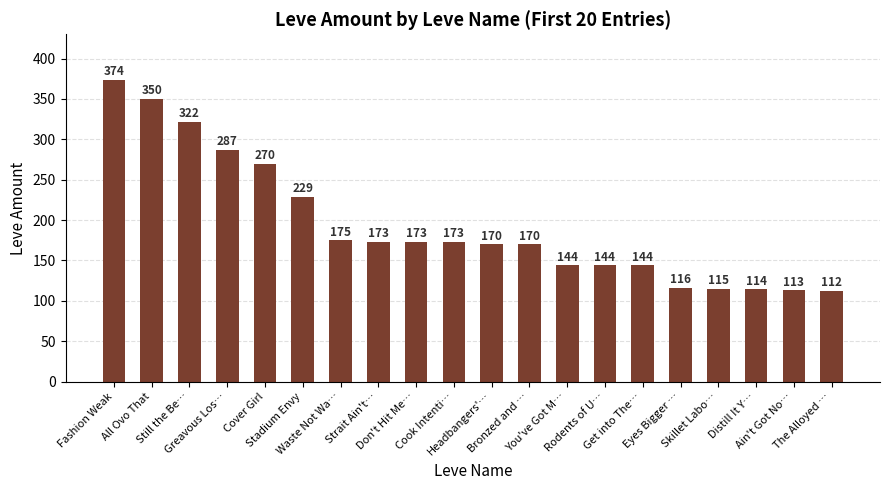

What is the minimum value shown in the chart?

112